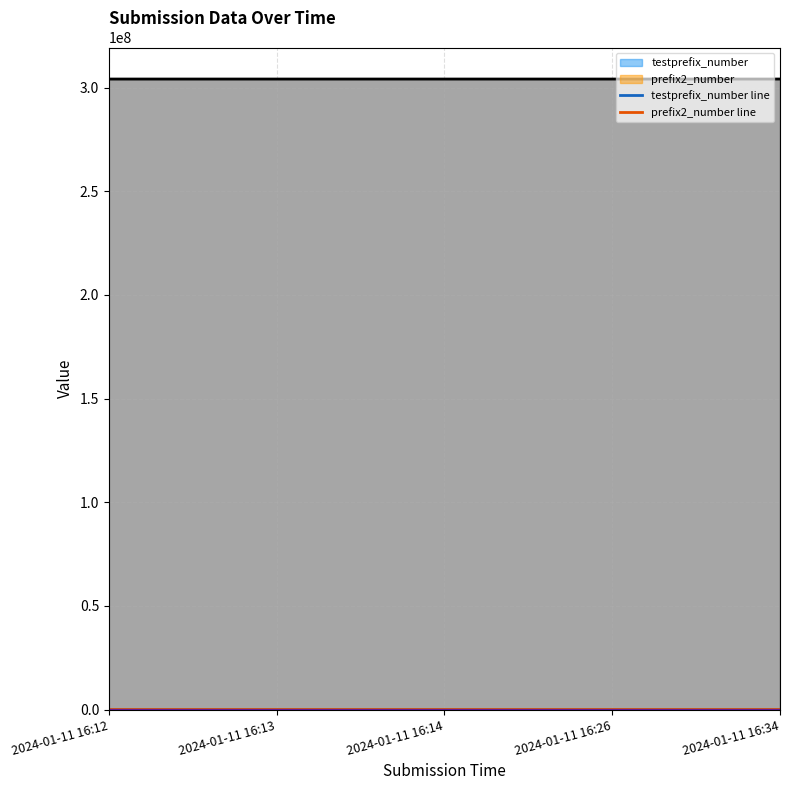

How many interior local peaks does the testprefix_number line series have?

2